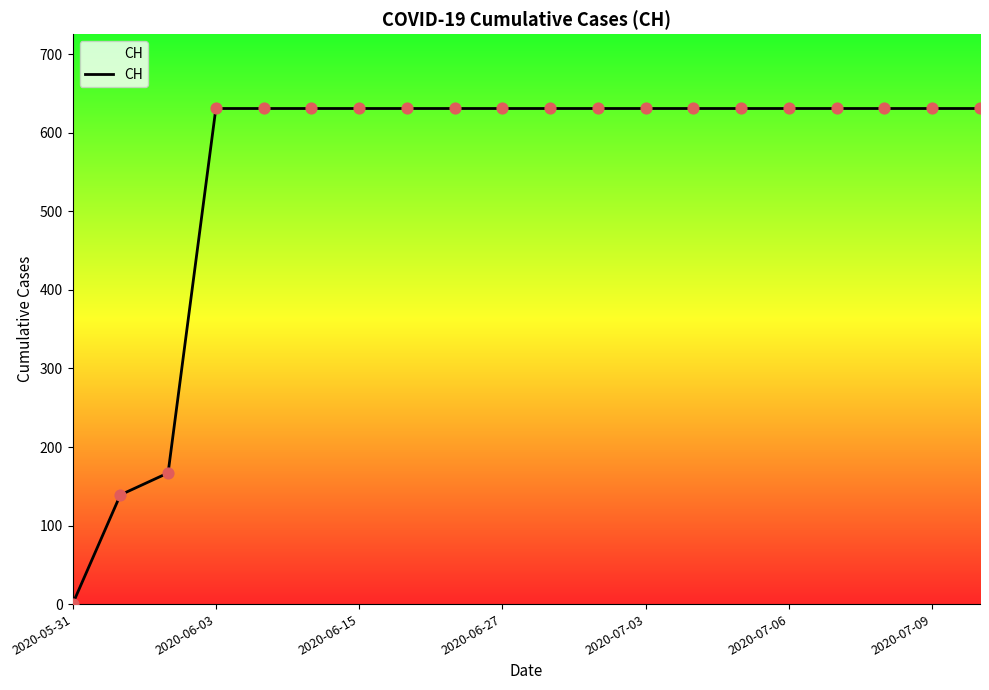

What is the maximum value shown in the chart?

631